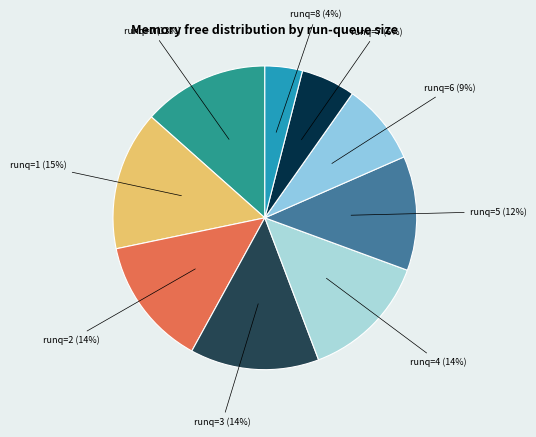

Is there any slice that represents more than half of the pie?

No